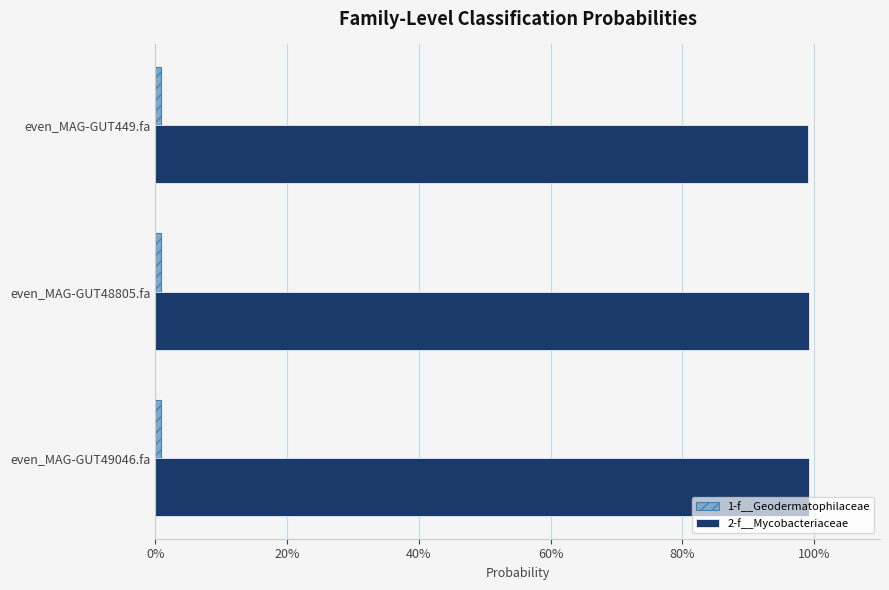

What is the value of the 2-f__Mycobacteriaceae bar at the 1st from the left?

1.0